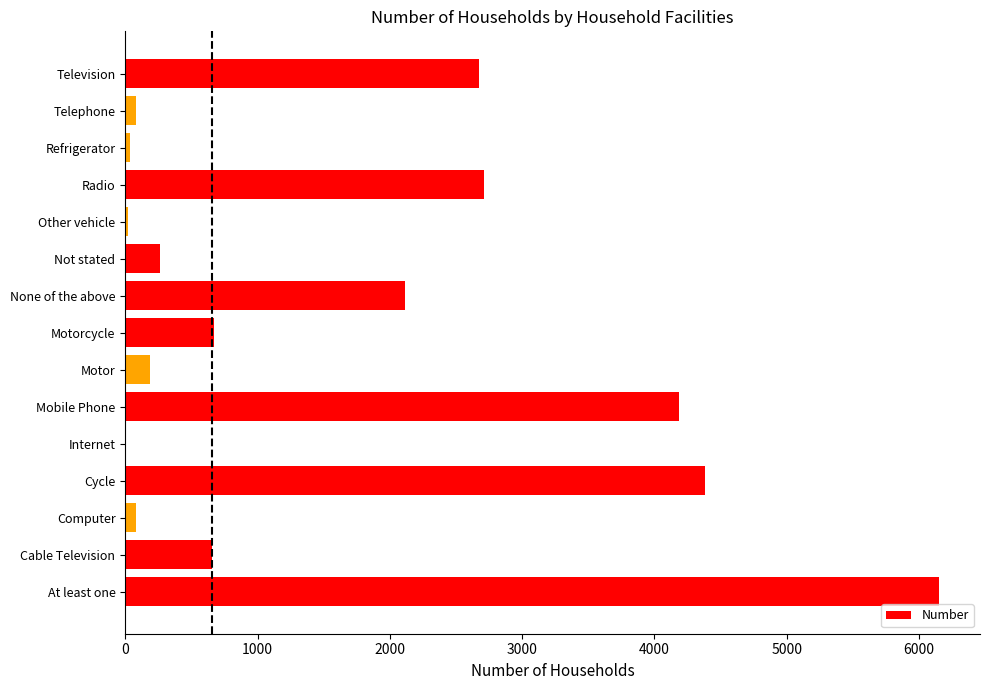

How many categories are shown in the chart?

15